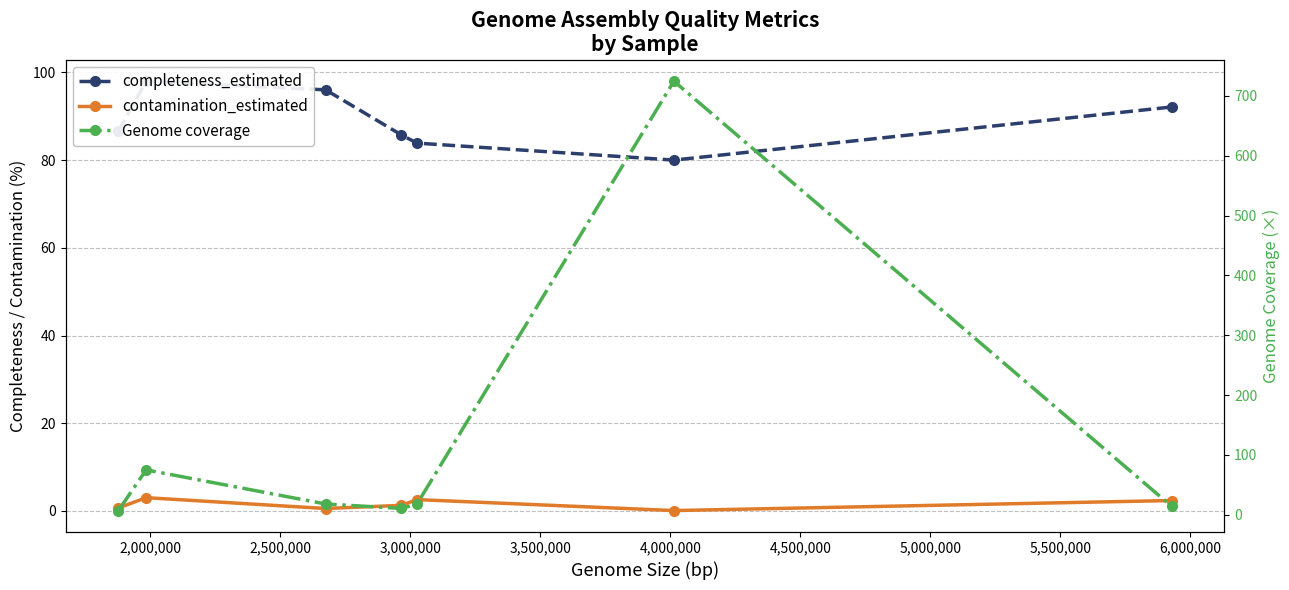

What is the sum of the Genome coverage values at 2,000,000 and 3,000,000?

85.6